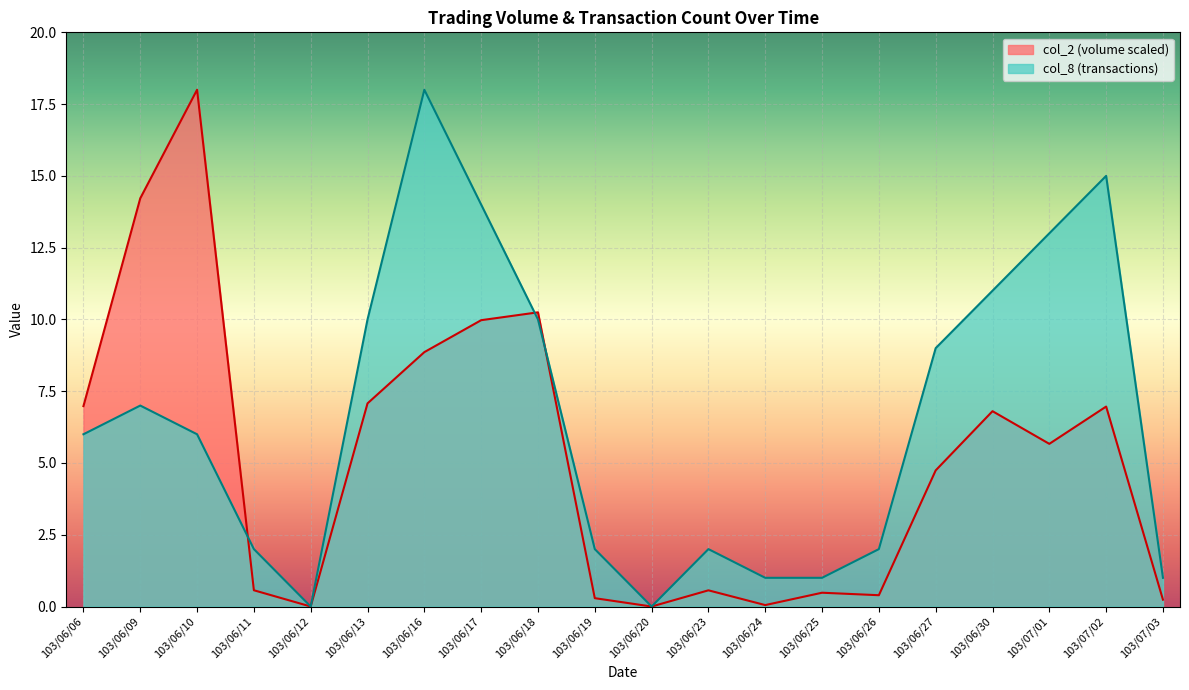

What is the maximum value shown in the chart?

18.0